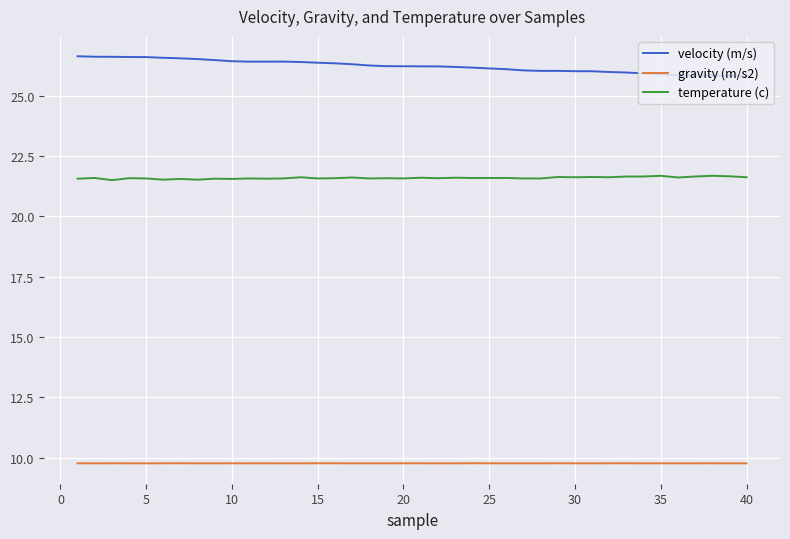

What is the minimum value for velocity (m/s)?

25.8